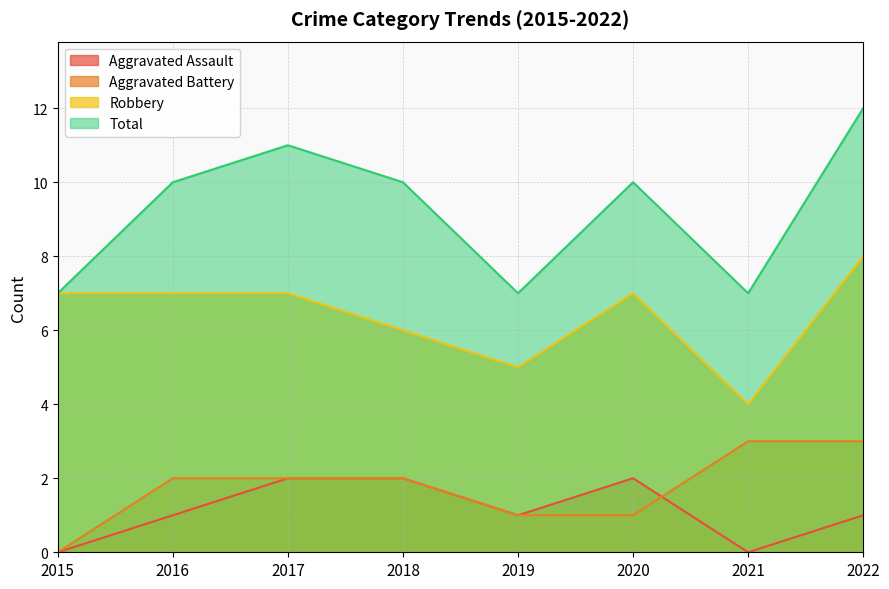

How many values in the Aggravated Assault series are below 1?

2